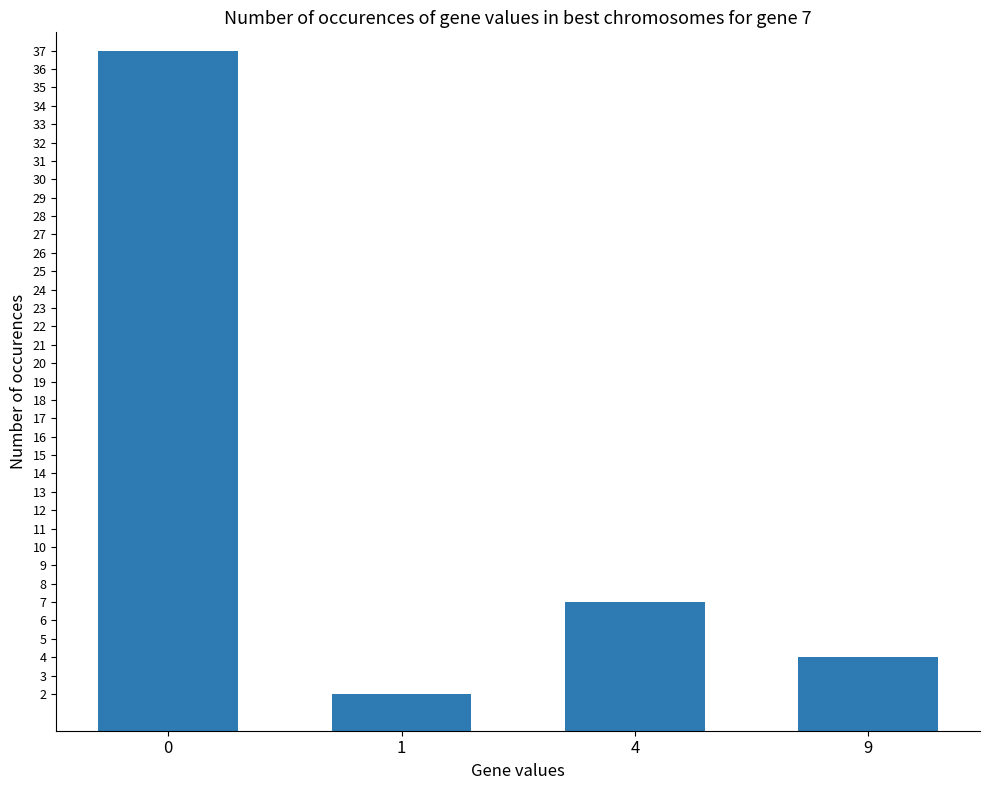

Is it true that the value at 0 is 12?

False